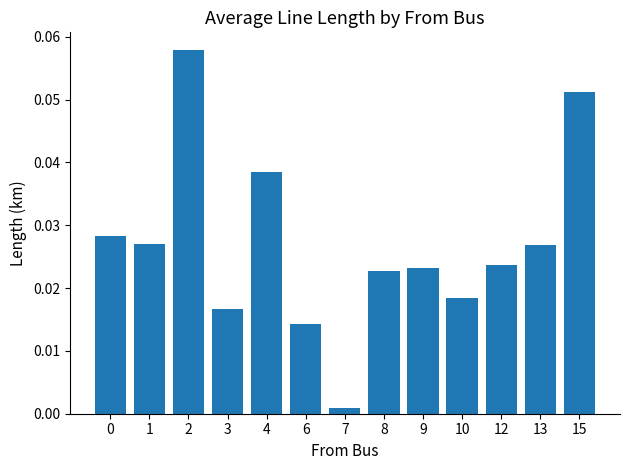

Where is the data nearest to the value 0?

7